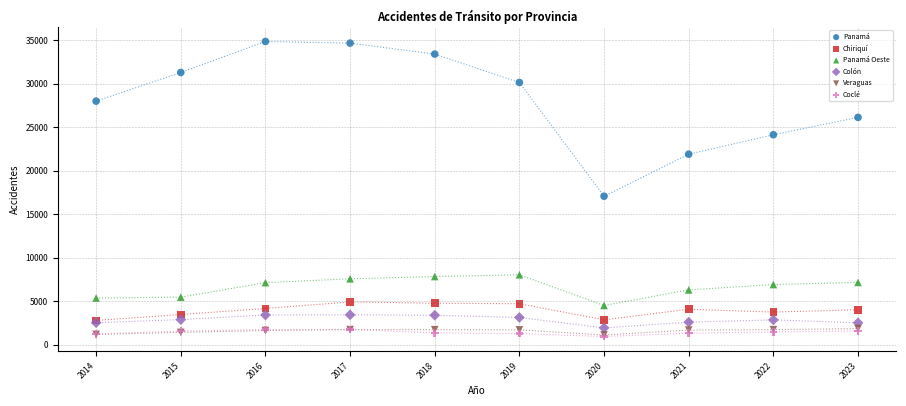

Across all series, what Y value is closest to 17895?

17063